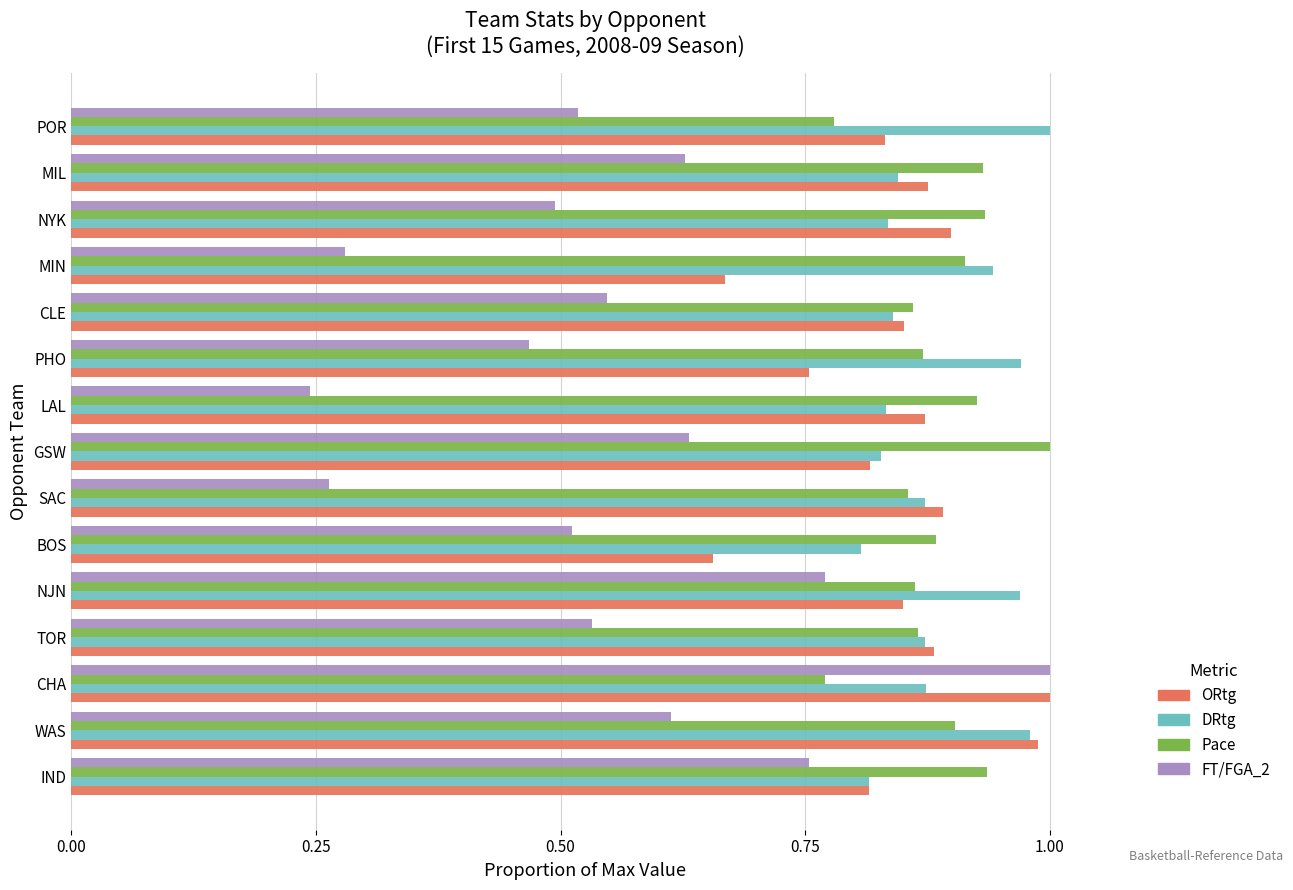

At BOS, list the series in order from smallest to largest.

FT/FGA_2, ORtg, DRtg, Pace